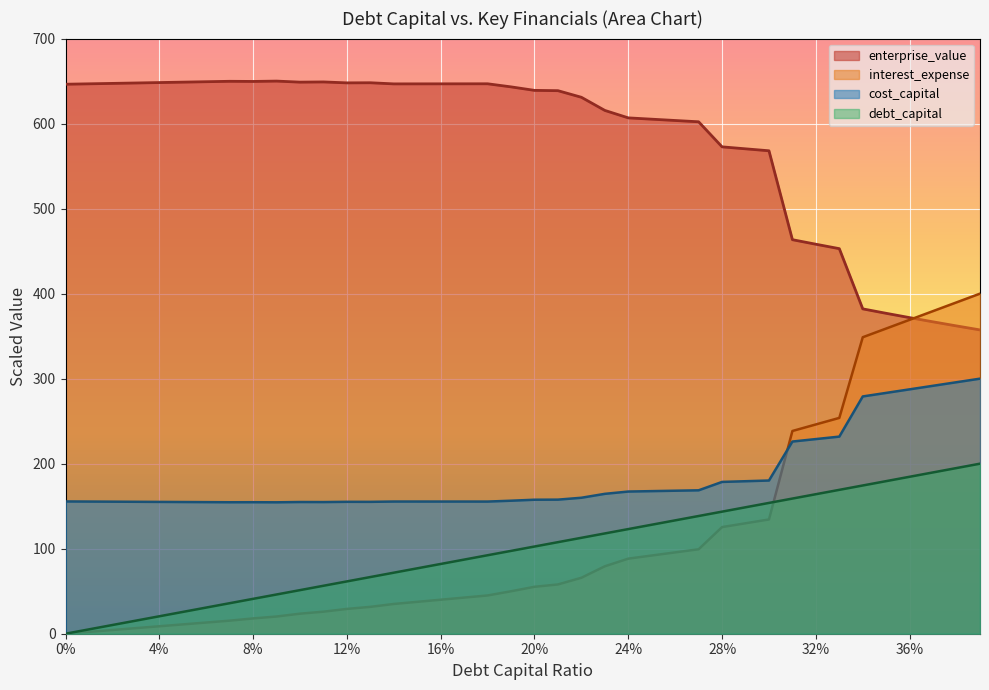

What is the value of the enterprise_value point at the 25th from the left?

606.7